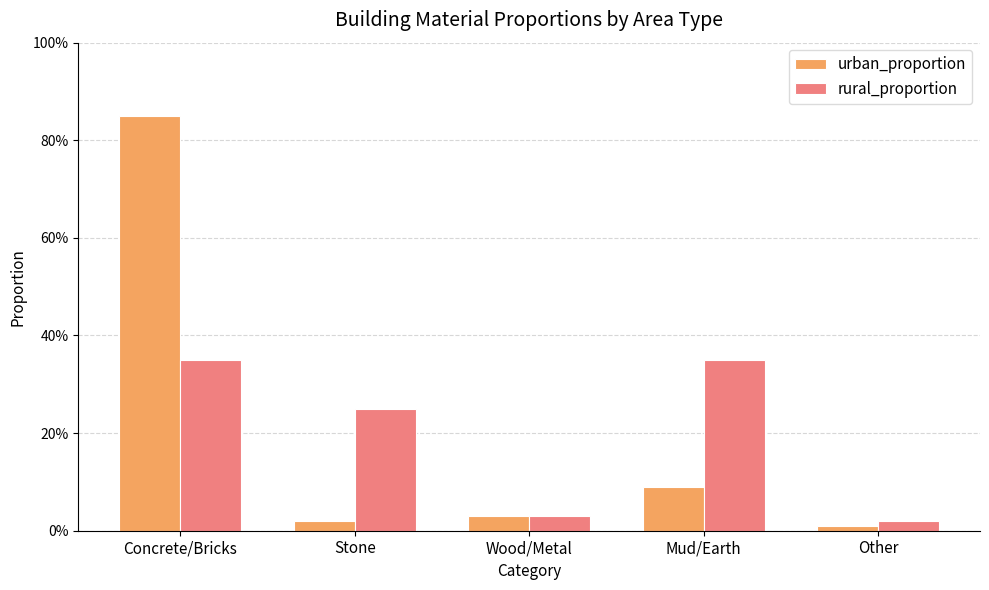

Are the bars horizontal?

No